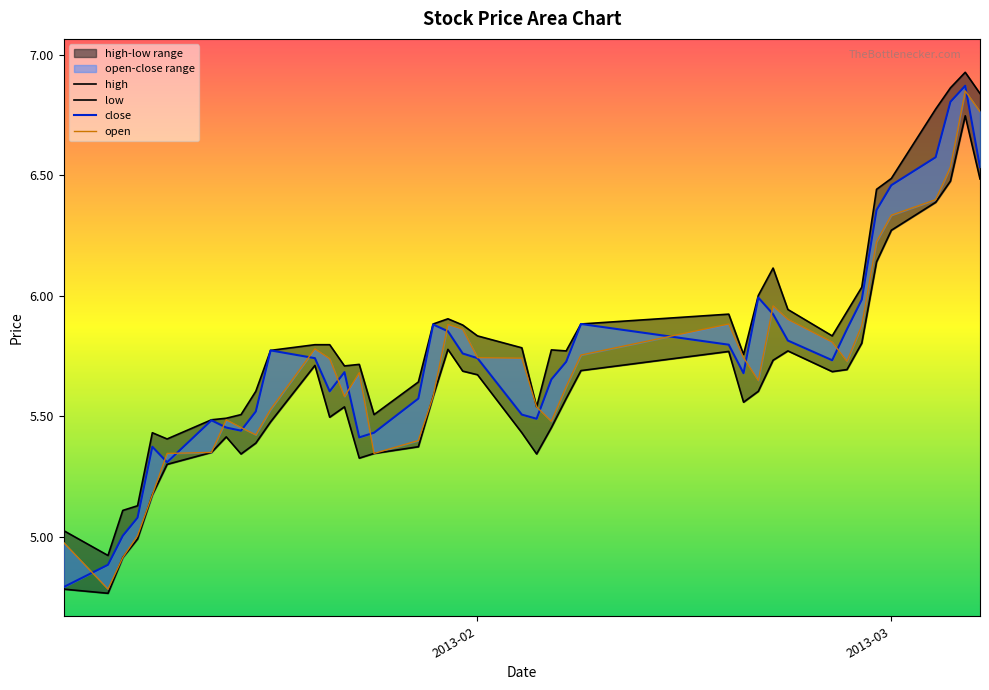

True or false: high and close cross at least once.

False